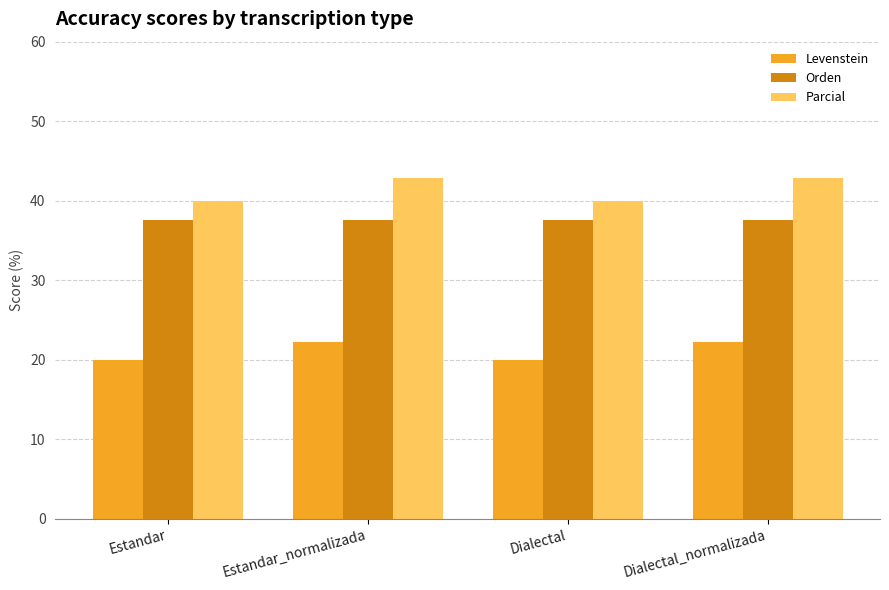

Read the Parcial value at Estandar_normalizada.

42.9